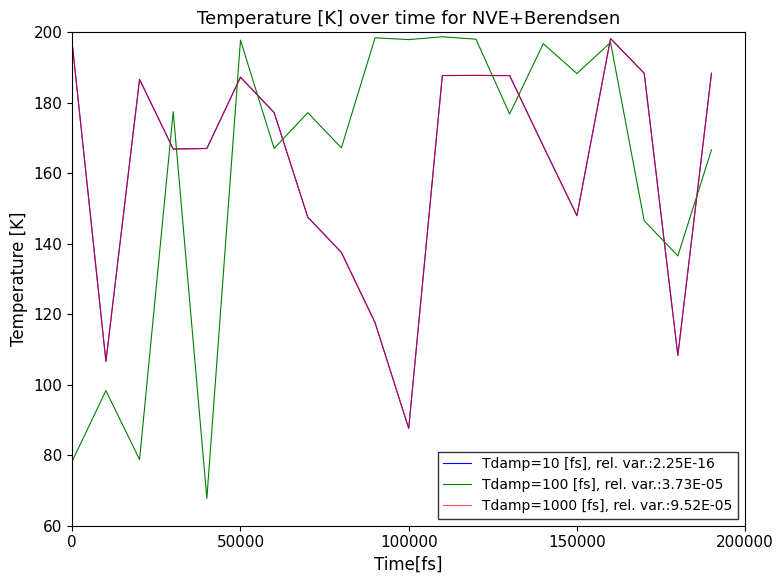

Does the chart display data point markers on the line(s)?

No